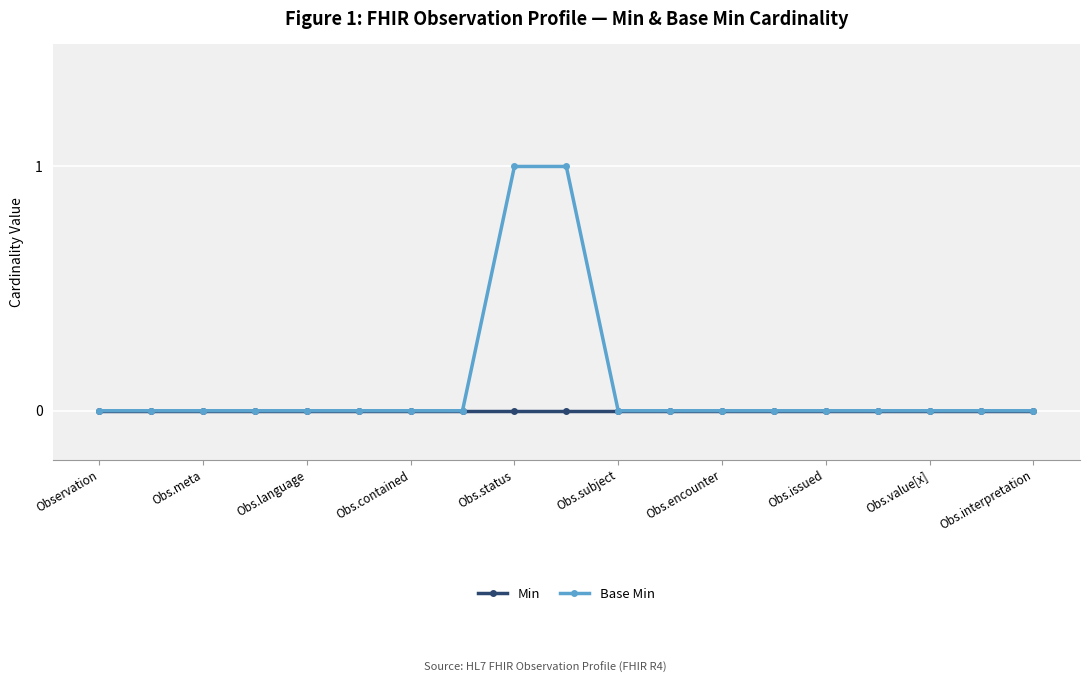

What is the highest value of the Base Min series?

1